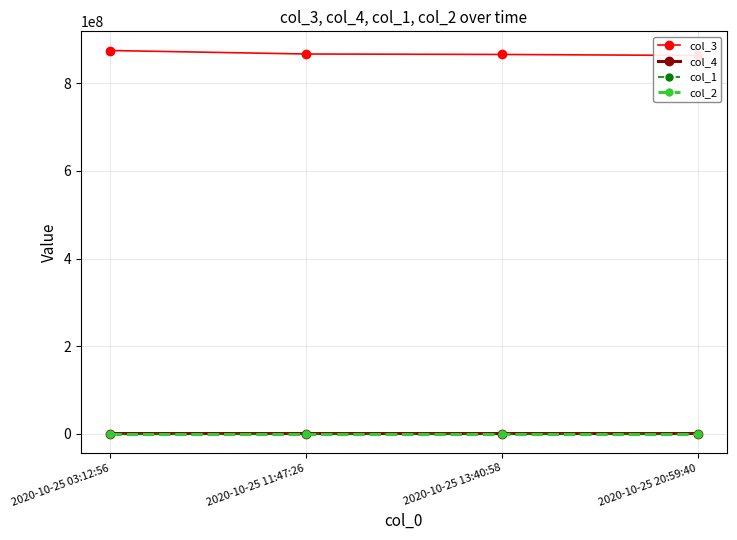

Which category has the lowest value in the col_1 series?

2020-10-25 03:12:56